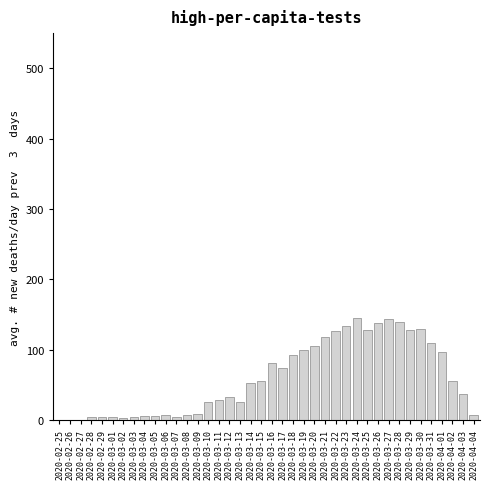

True or false: the data shows 28.0 at 2020-03-11.

True